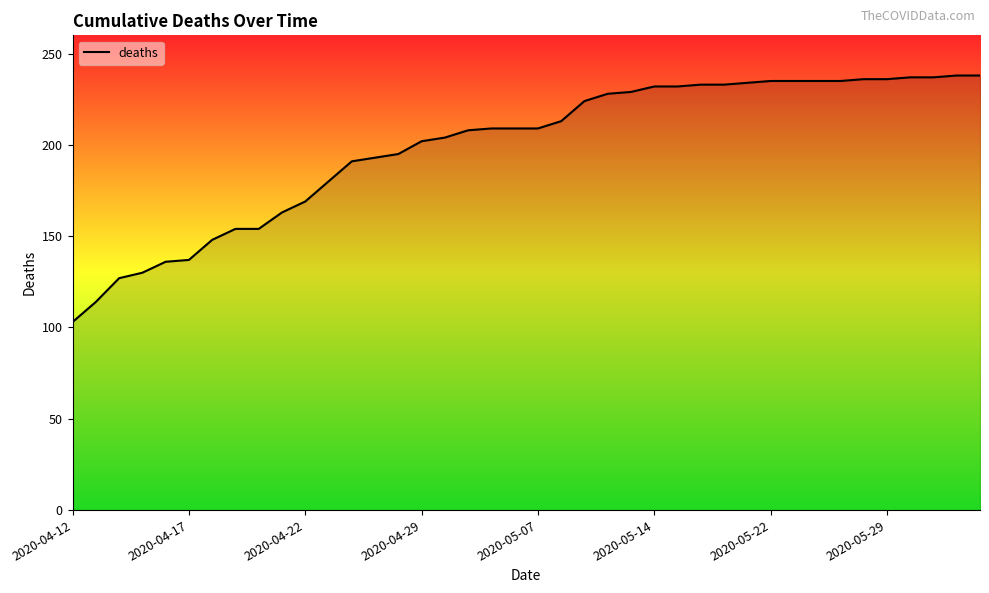

What is the average value?

199